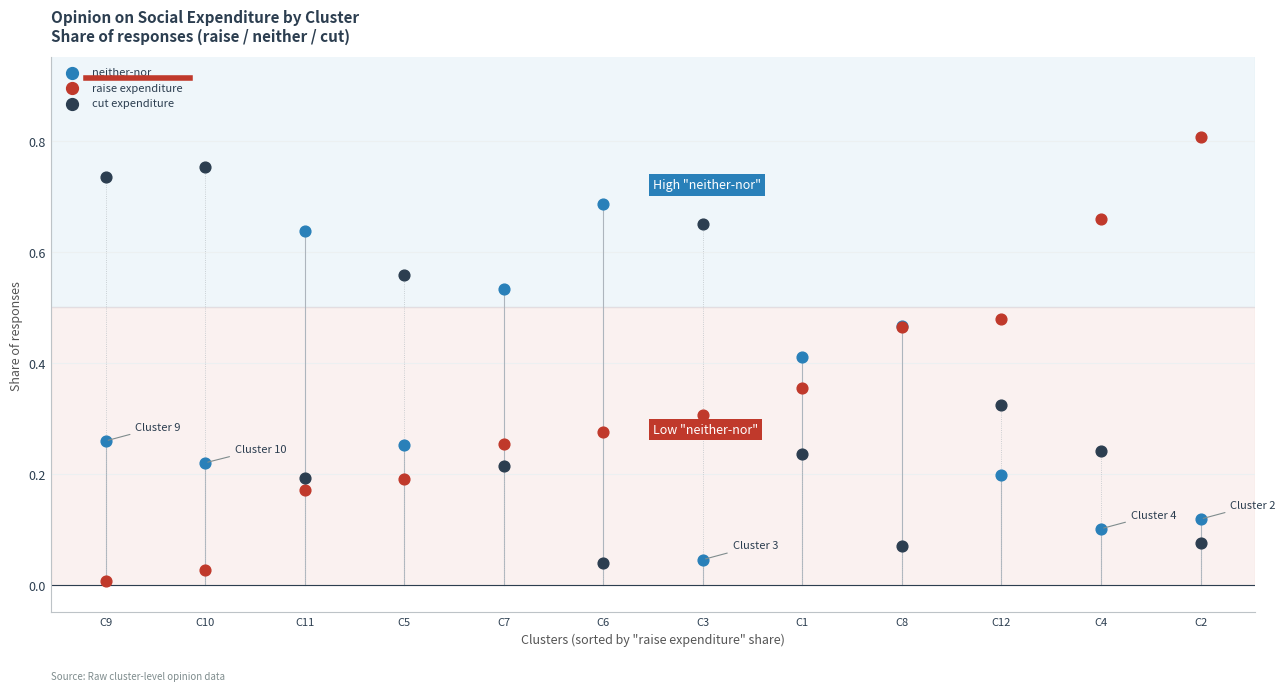

Which series has the widest spread of Y values?

raise expenditure